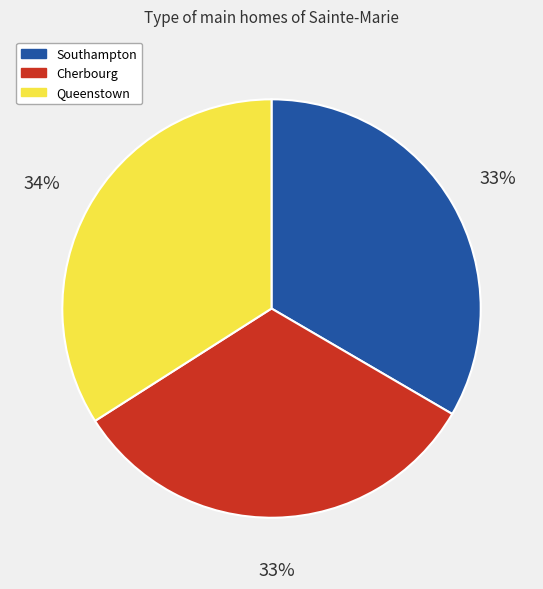

Is there any slice that represents more than half of the pie?

No